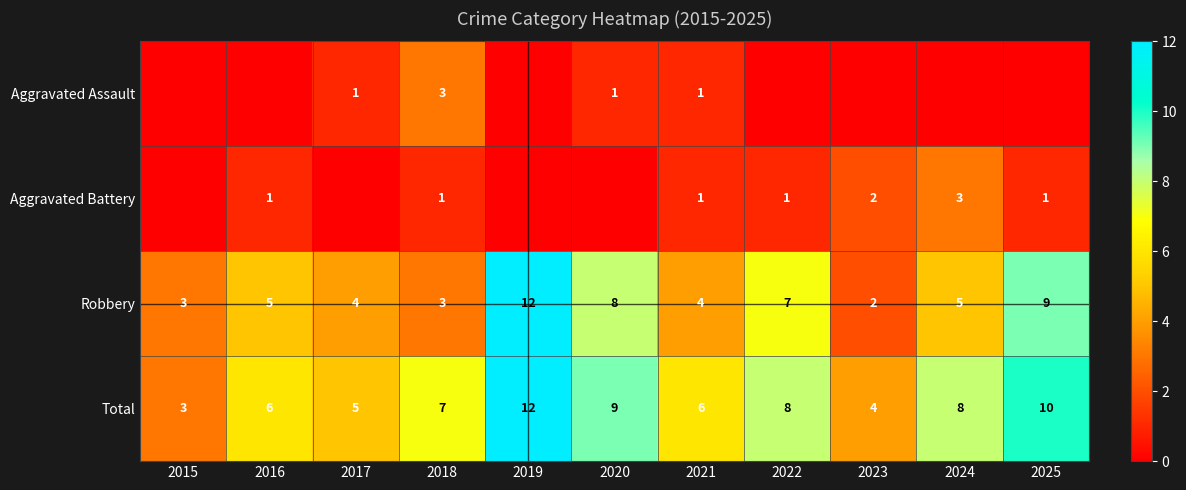

What value does the Total series have at 2020?

9